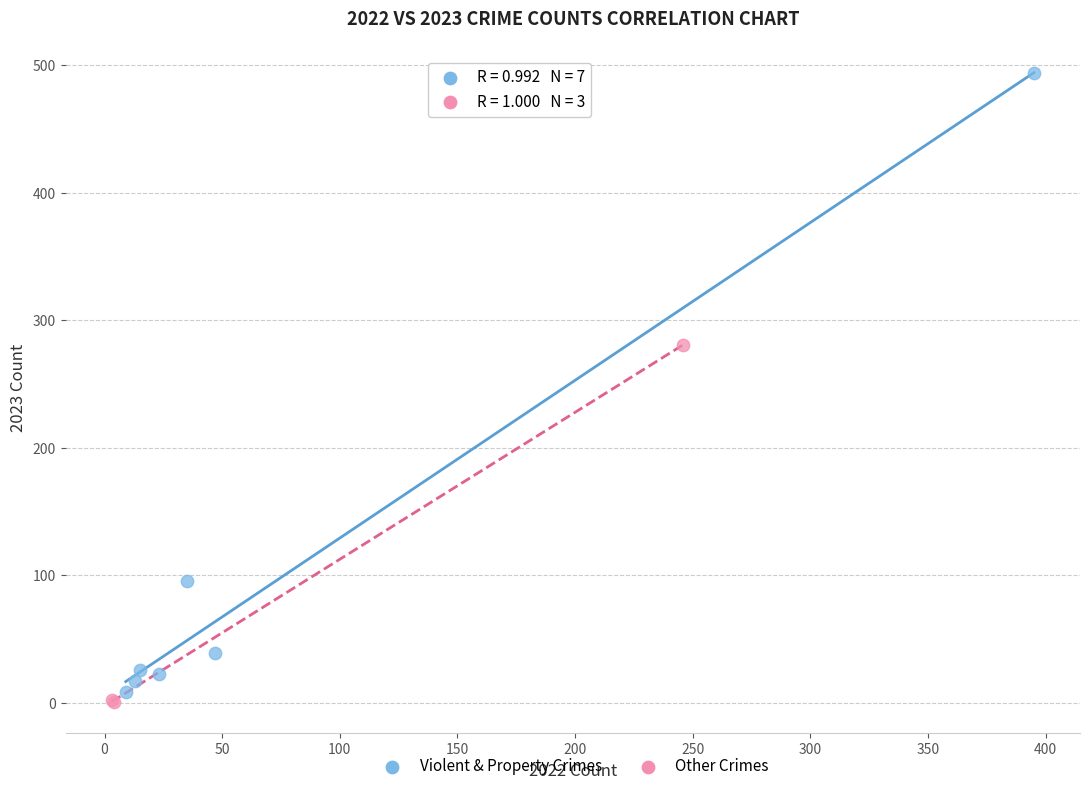

Which series has the largest Y range (max minus min)?

Violent & Property Crimes